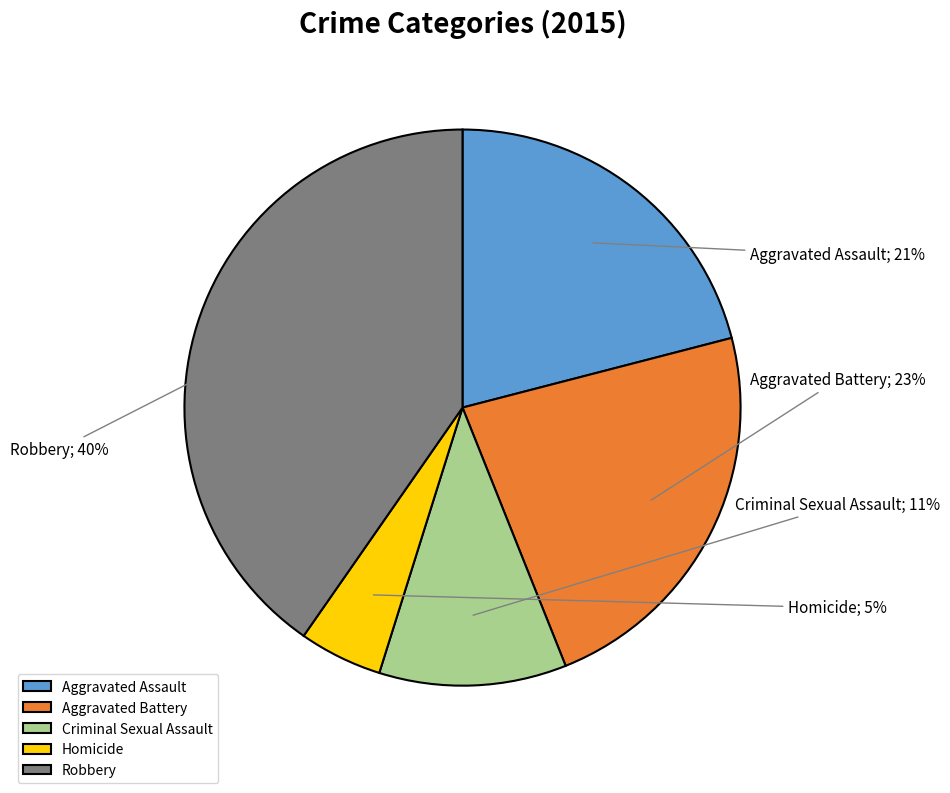

Rank the categories by value from lowest to highest.

Homicide, Criminal Sexual Assault, Aggravated Assault, Aggravated Battery, Robbery